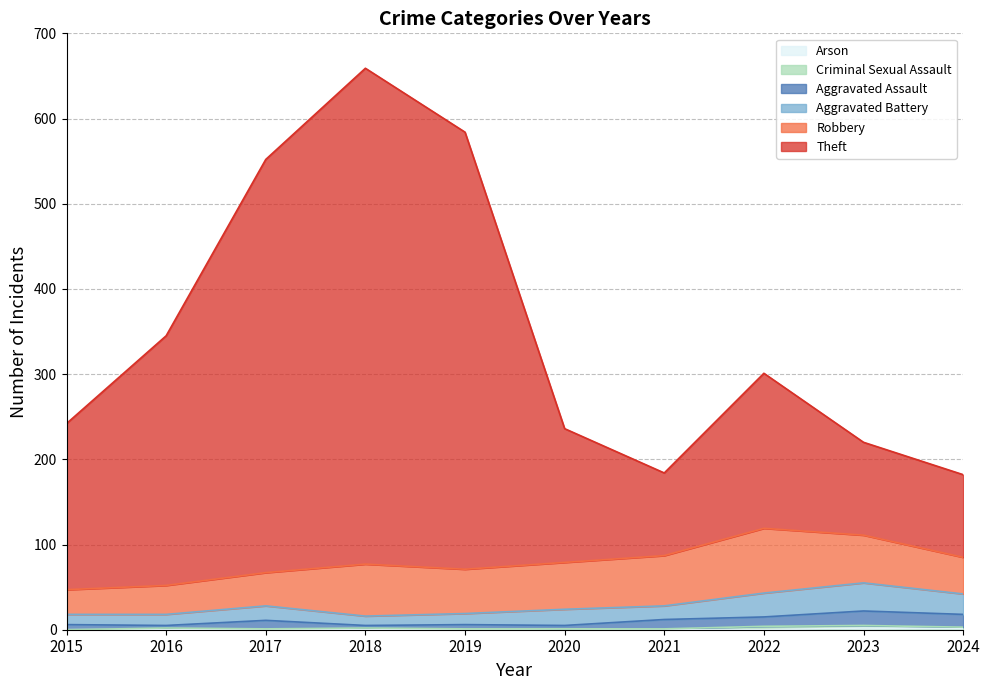

At which label does Theft reach its minimum?

2024